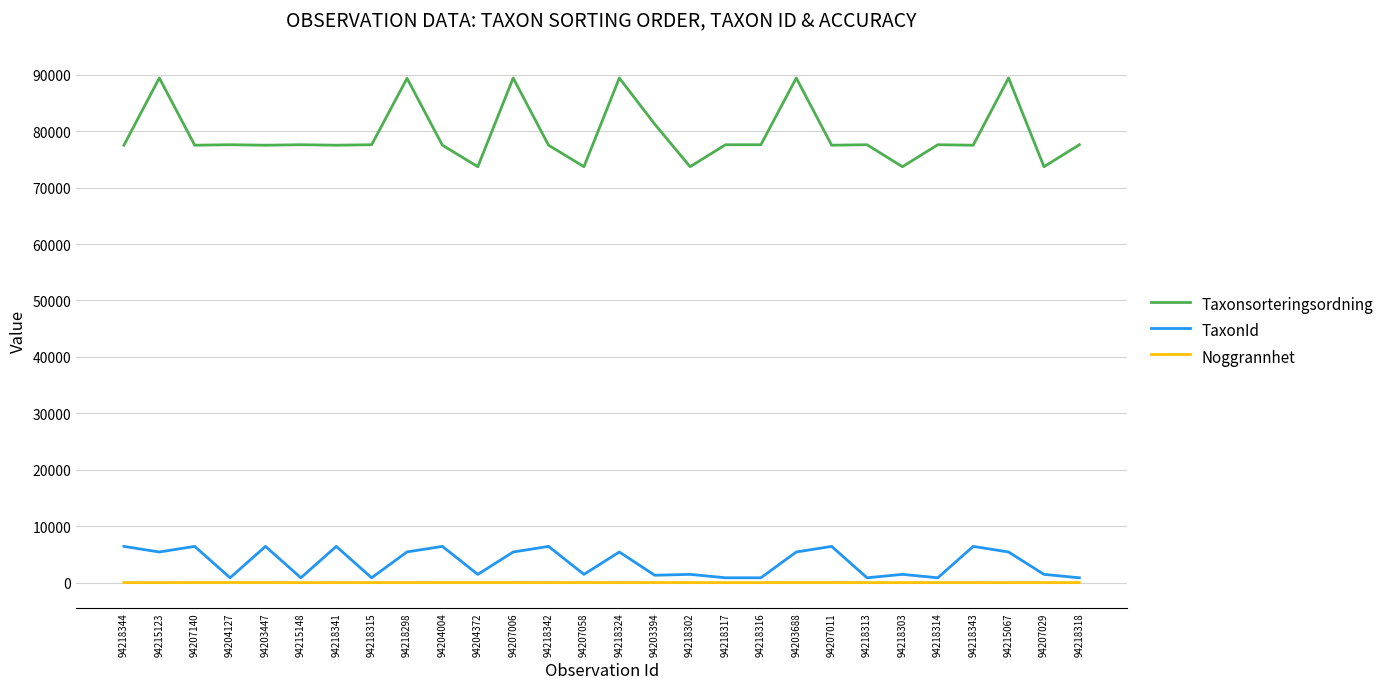

How many lines are shown in the chart?

3